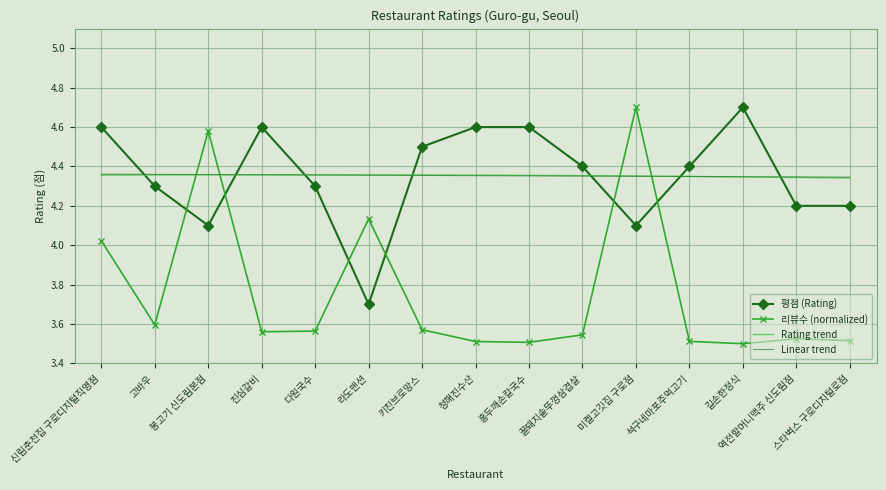

True or false: the data shows 4.6 at 진심갈비.

True